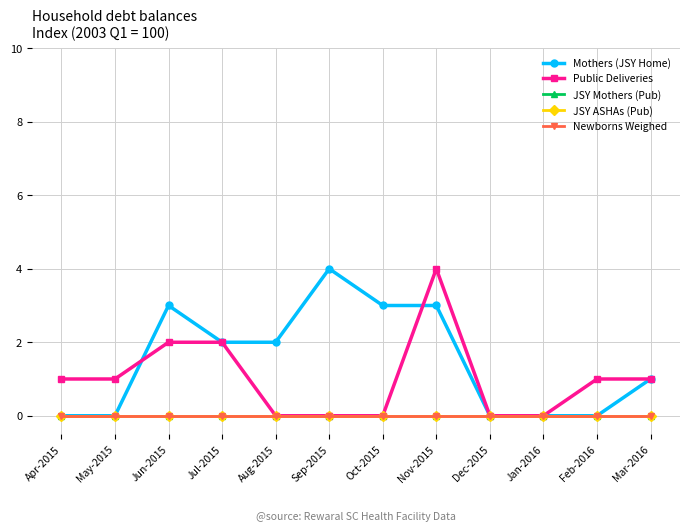

At which category is the sum across all series the highest?

Nov-2015